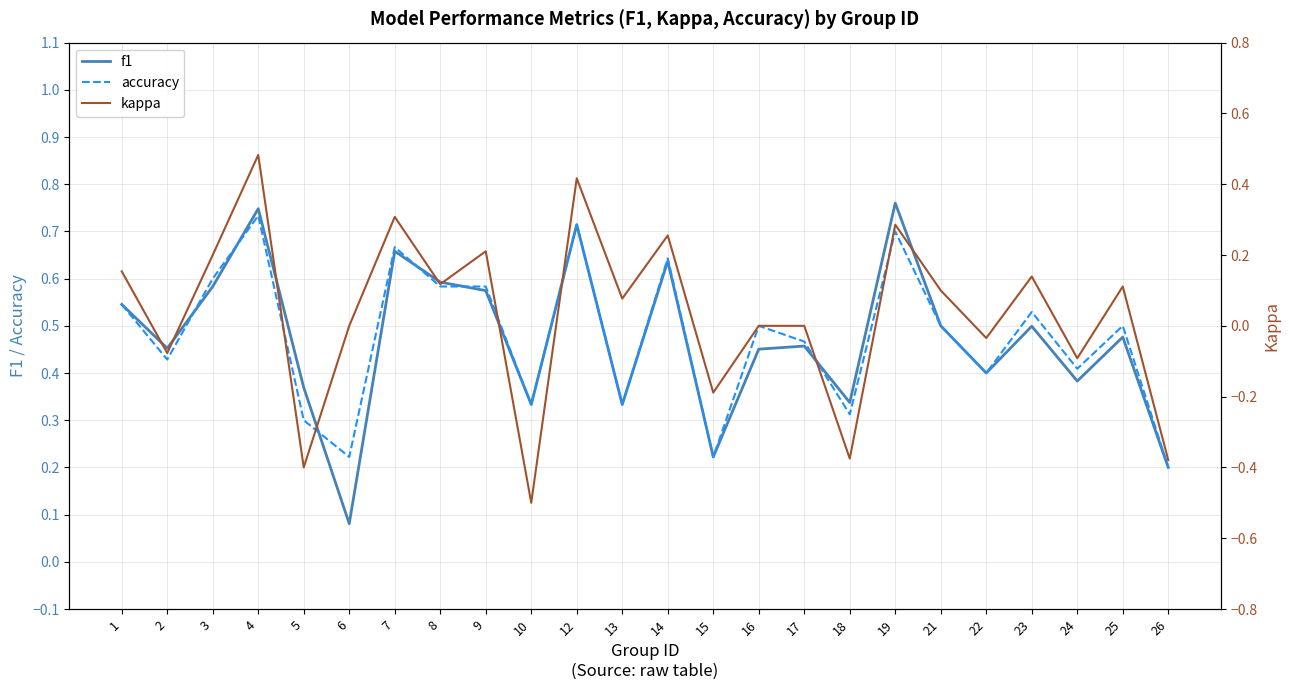

What is the maximum value for kappa?

0.5